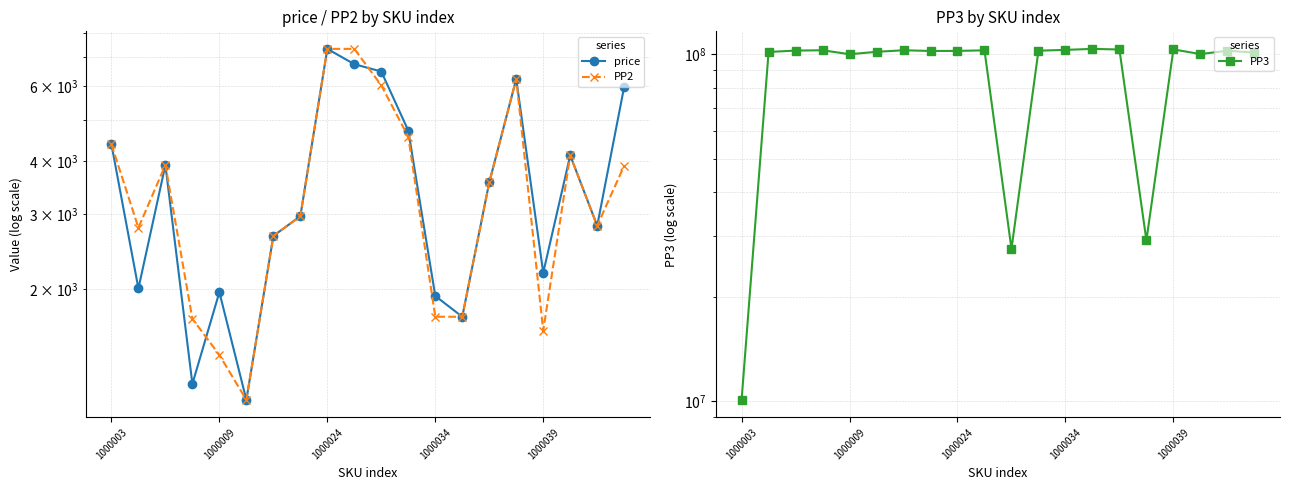

What value does the price series have at 13, to the nearest 50?

1700